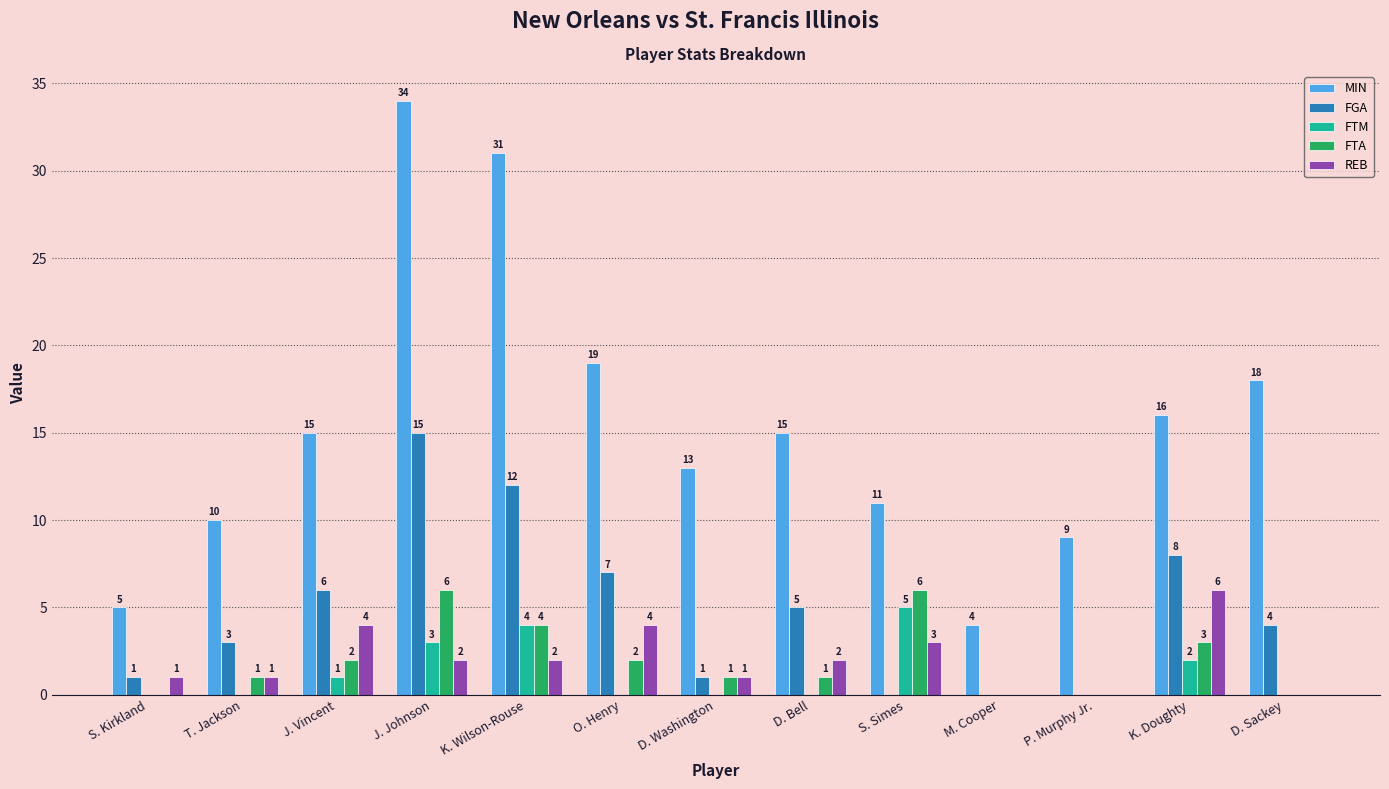

Is it true that FTA equals 1 at D. Washington?

True